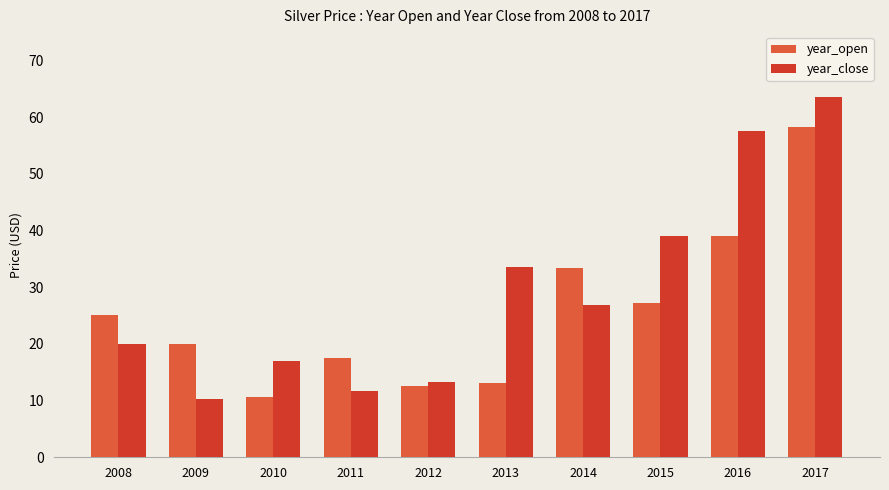

At which category is the sum across all series the highest?

2017